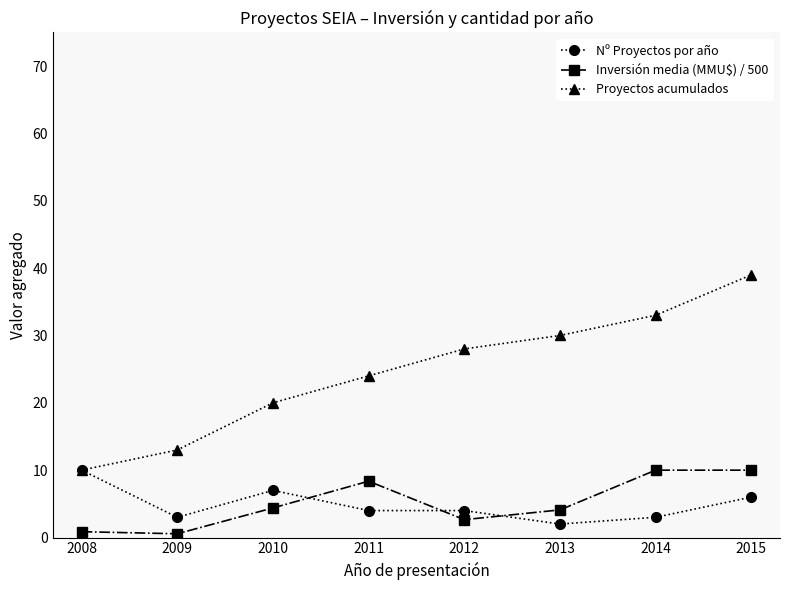

Which series has the widest spread of values?

Proyectos acumulados